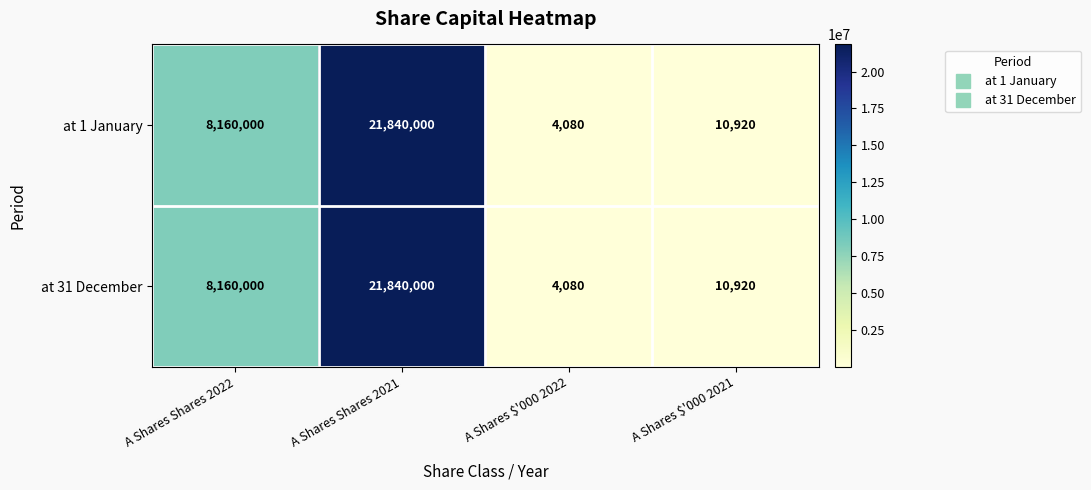

What is the difference between the at 1 January values at A Shares Shares 2021 and A Shares $'000 2021?

21829080